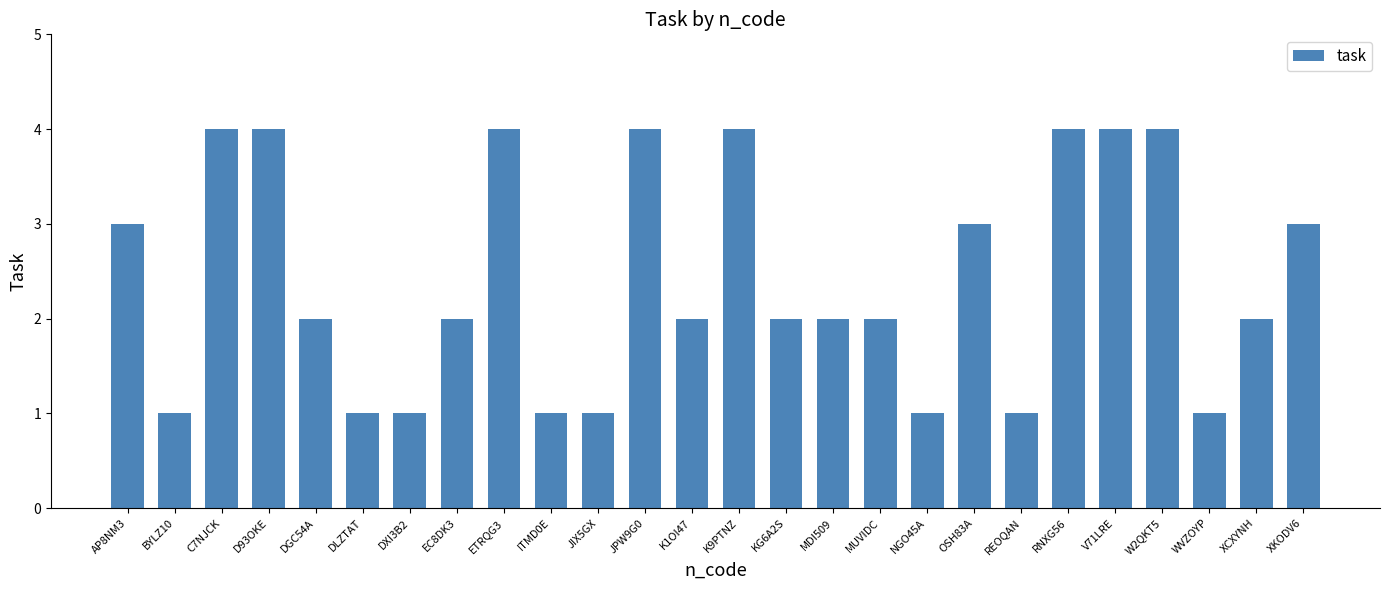

What is the difference between the maximum and minimum values?

3